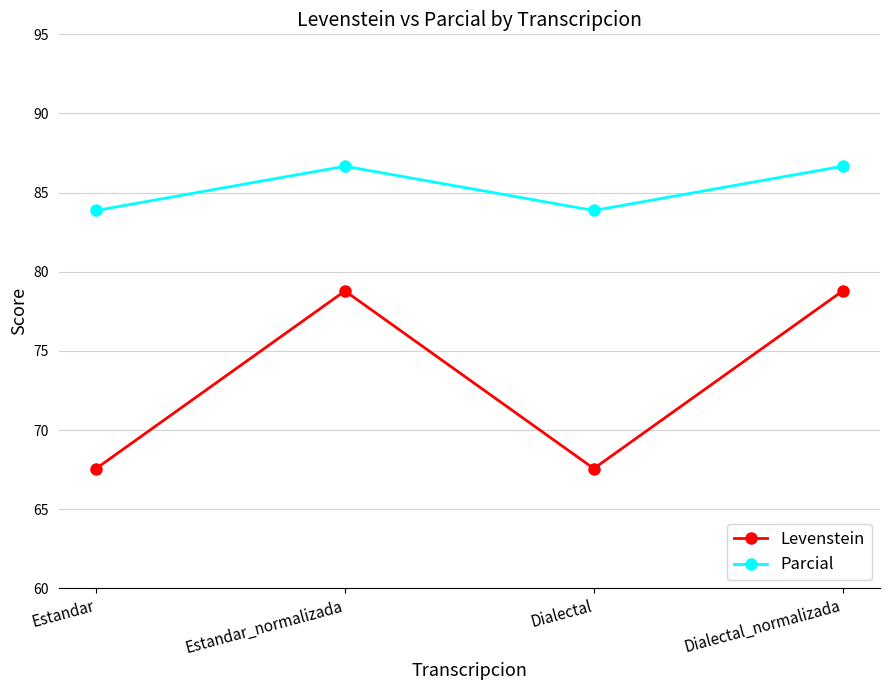

How many Parcial values are between 83 and 86?

2